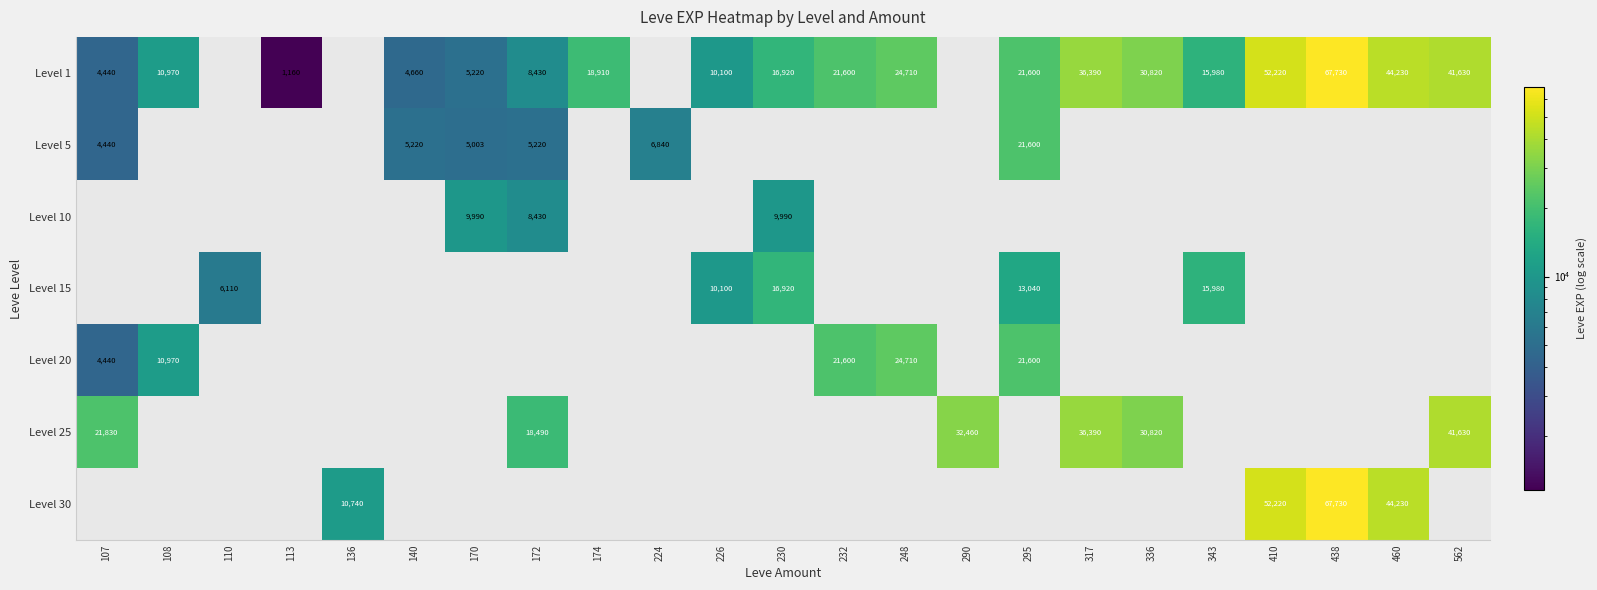

At which category does the chart reach its peak across all series?

438